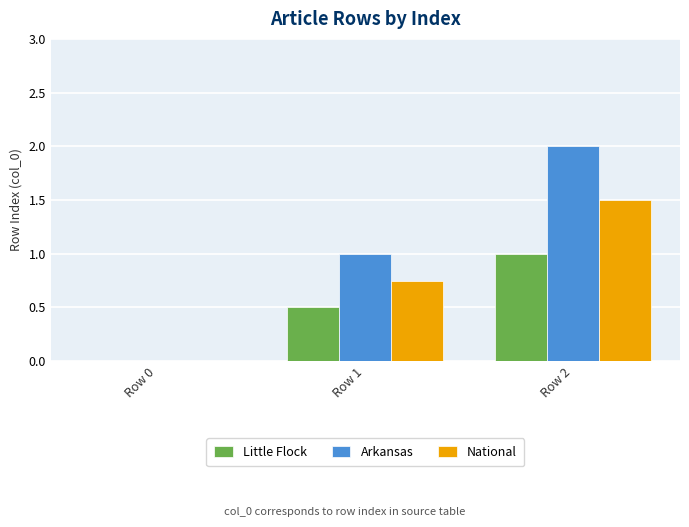

How many categories are shown in the chart?

3